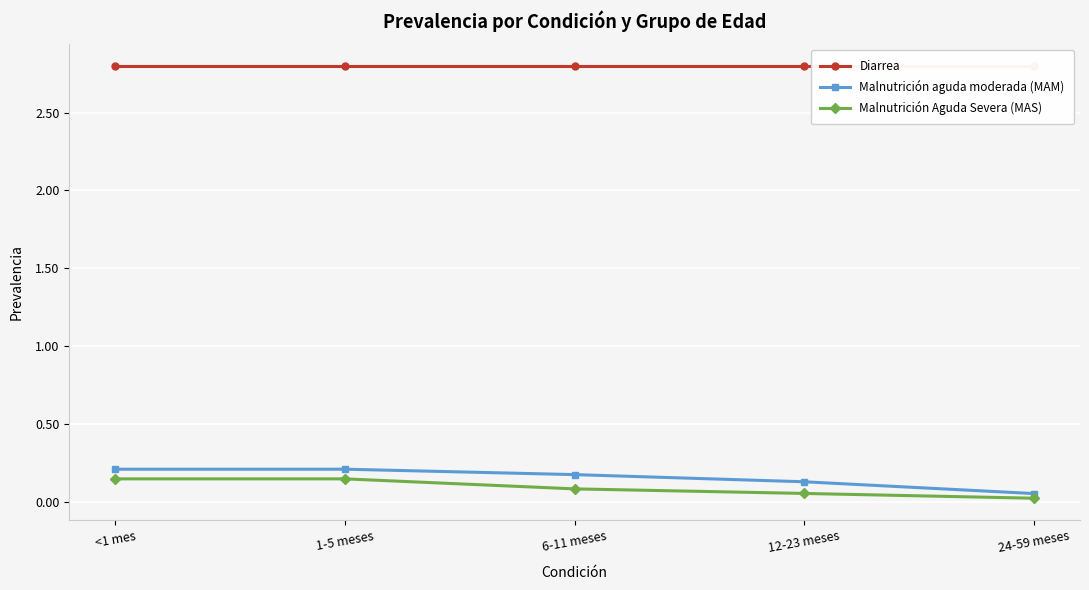

At which category is the sum across all series the highest?

<1 mes